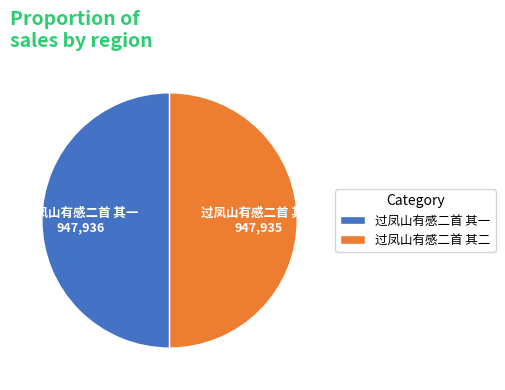

Do 过凤山有感二首 其二 and 过凤山有感二首 其一 together represent more than half of the pie?

Yes